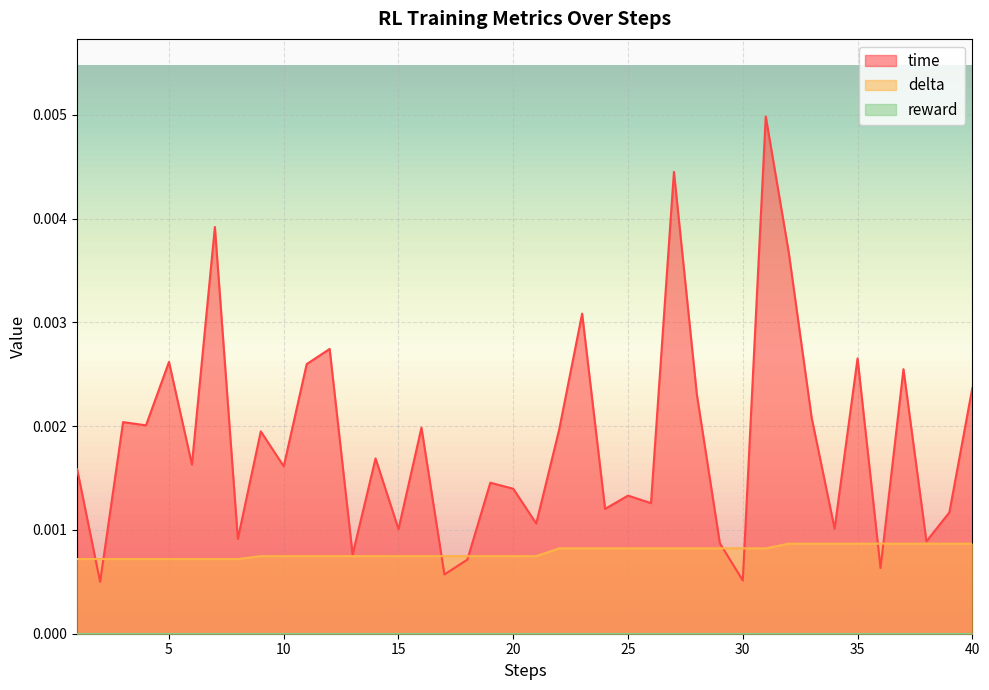

Is it true that delta equals 0.0 at 21?

False